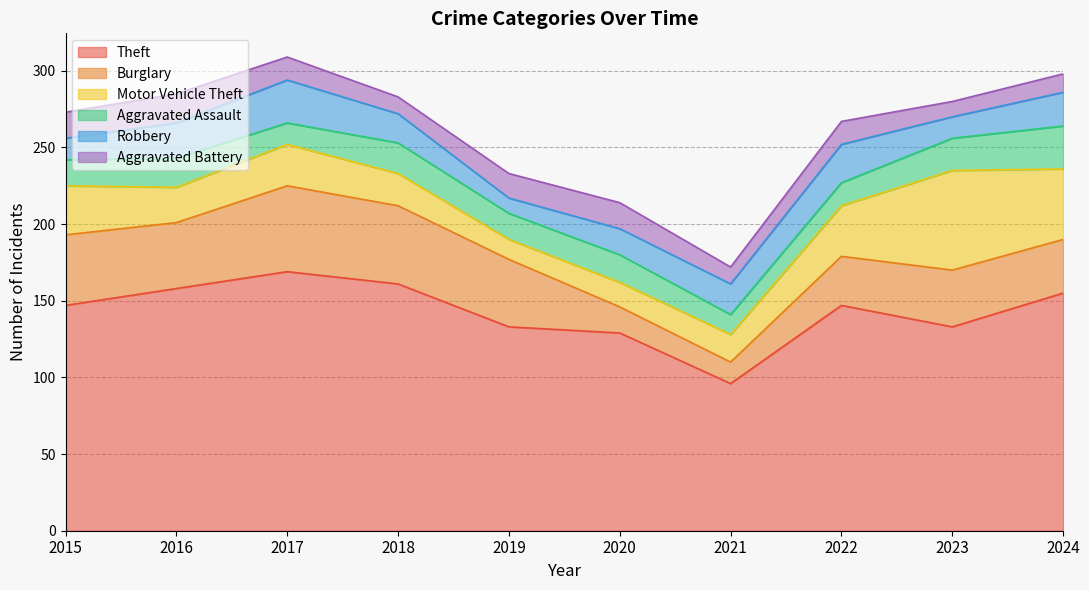

What is the value of the Aggravated Battery point at the 2nd from the left?

19